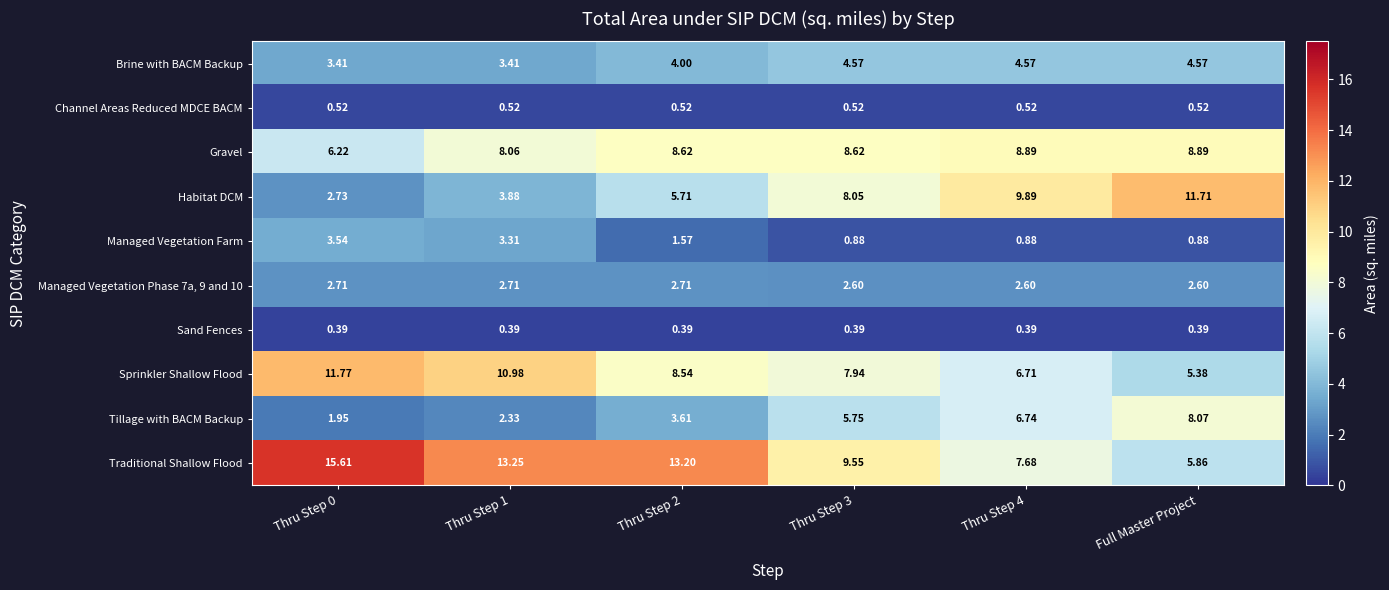

Which series has the widest spread of values?

Traditional Shallow Flood